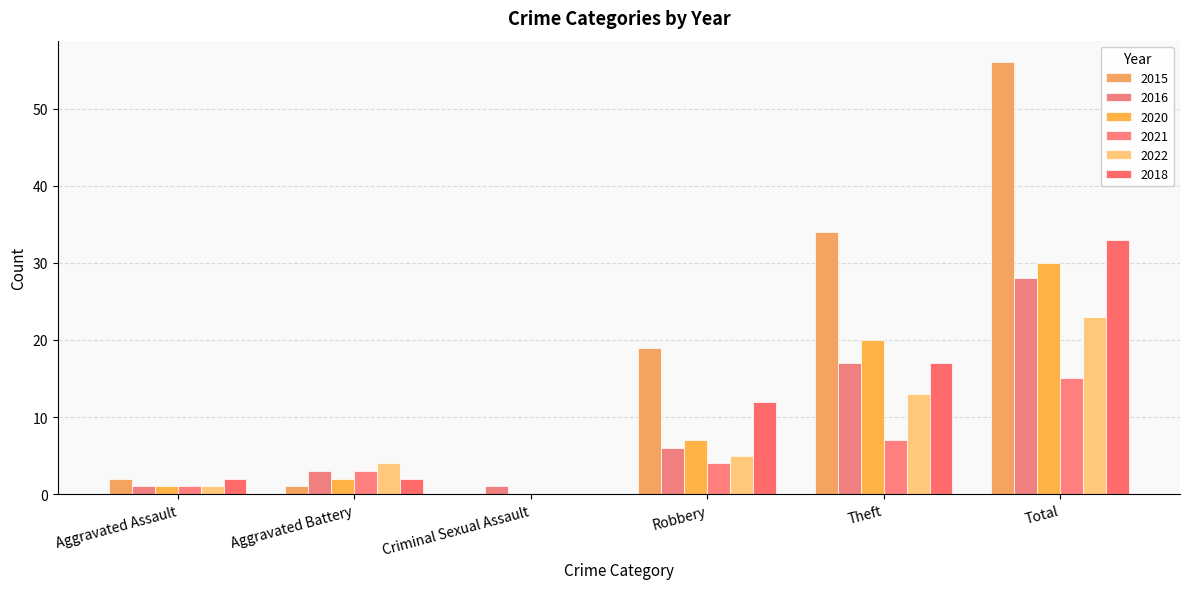

Which category has the lowest value in the 2016 series?

Aggravated Assault